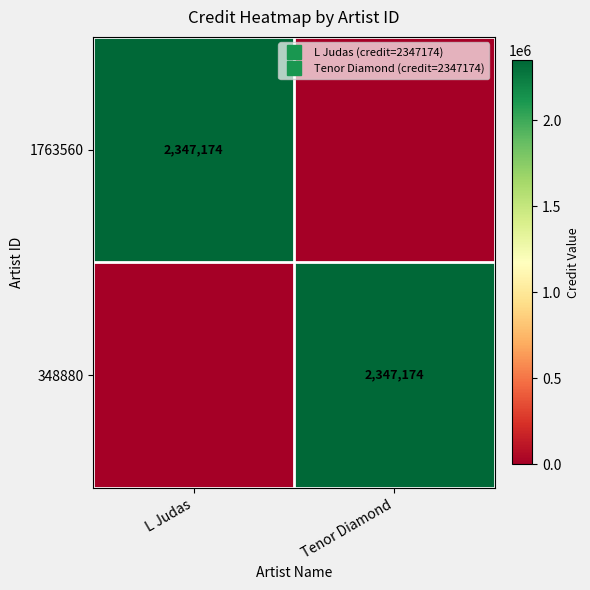

What is the average value of the 348880 series?

1173587